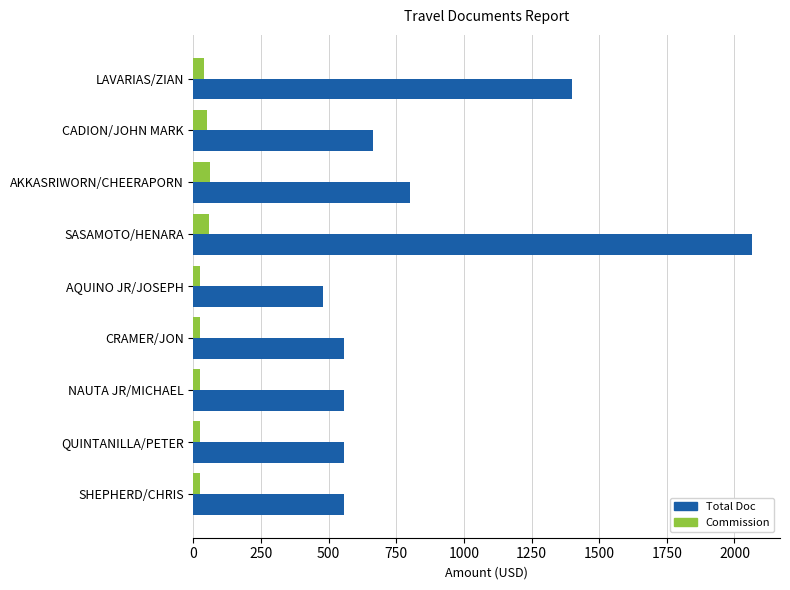

What is the sum of all Total Doc values?

7631.8